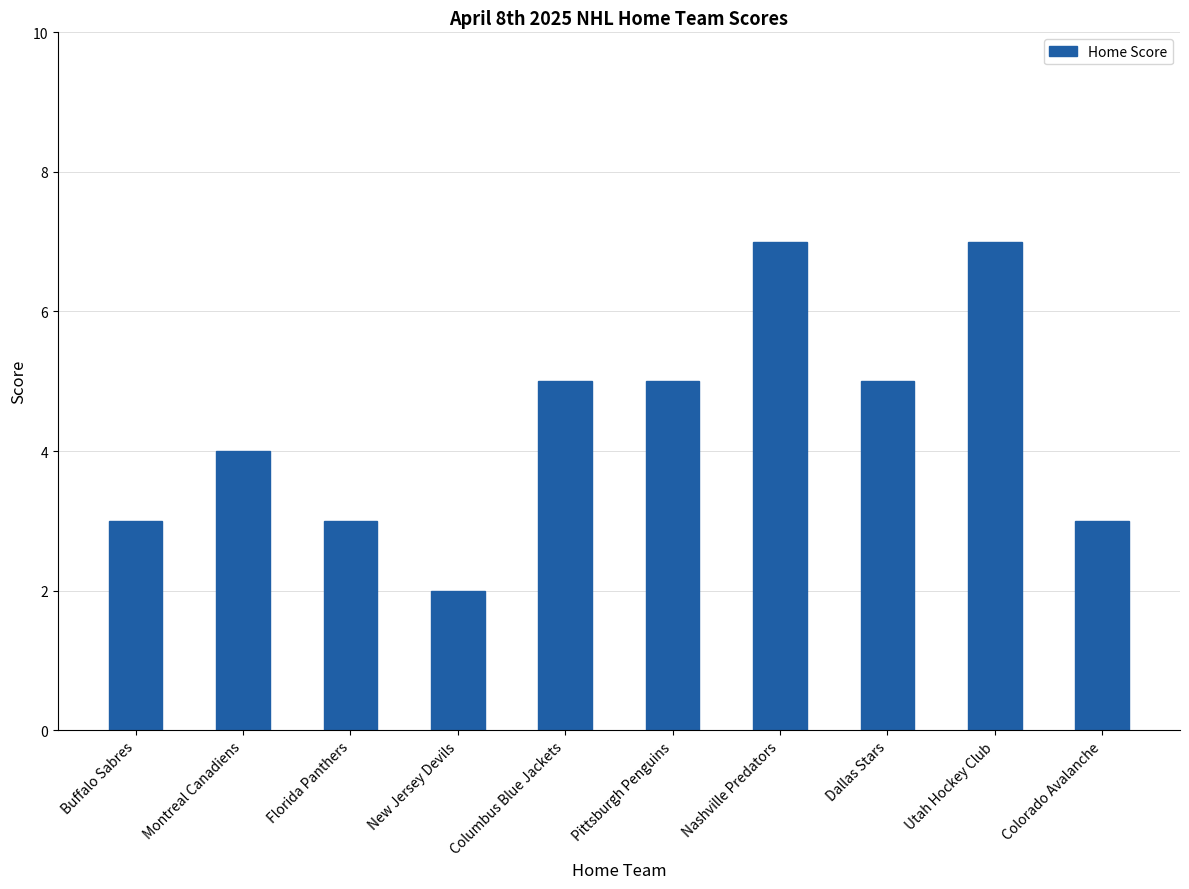

What is the maximum value shown in the chart?

7